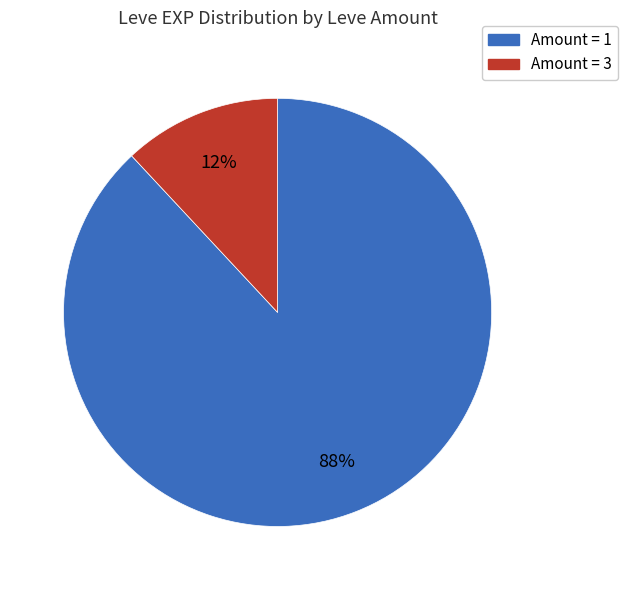

To the nearest percent, what is the difference between the largest and smallest slice percentages?

76%